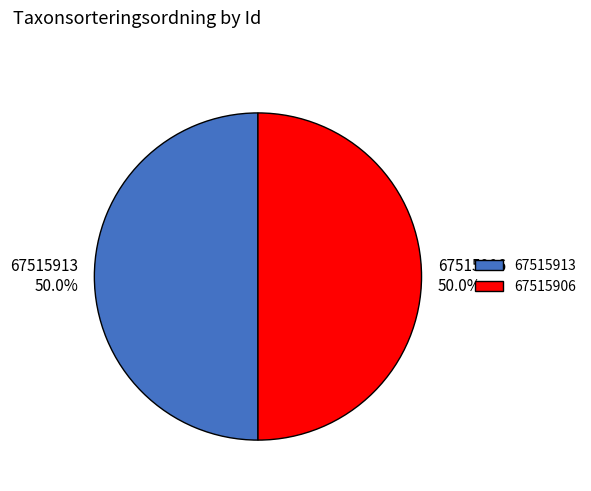

What percentage is NOT represented by 67515906?

50.0%